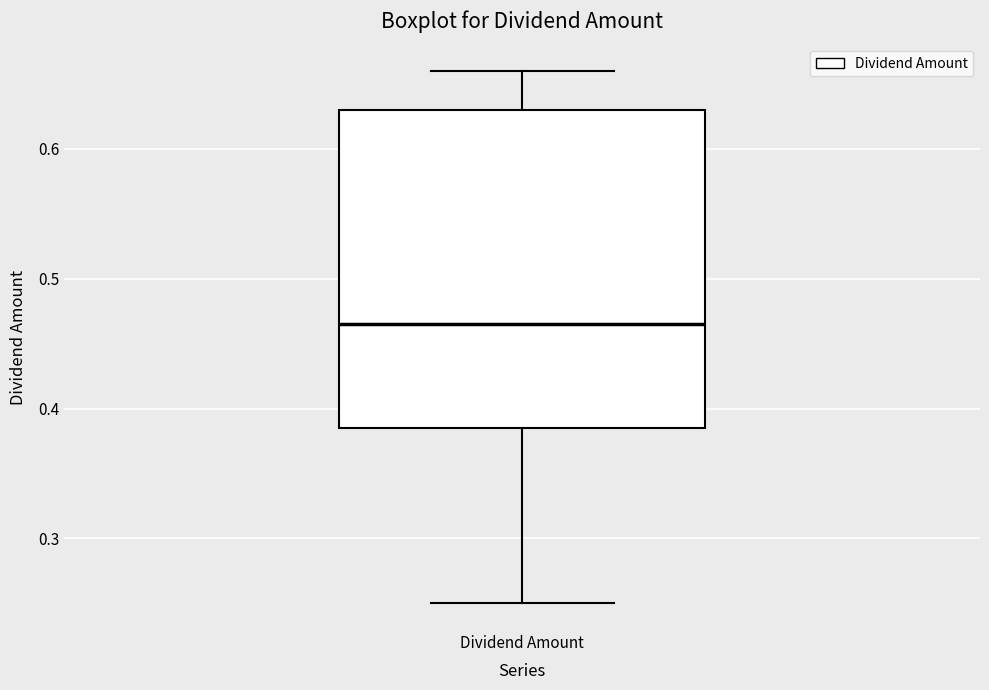

Where is the lower edge of the box for Dividend Amount on the y-axis? The values are not printed on the chart, so give them approximately, as read against the axis.

0.39